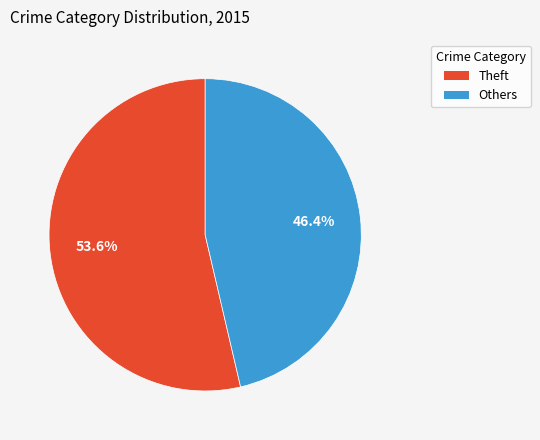

How many slices are in this pie chart?

2